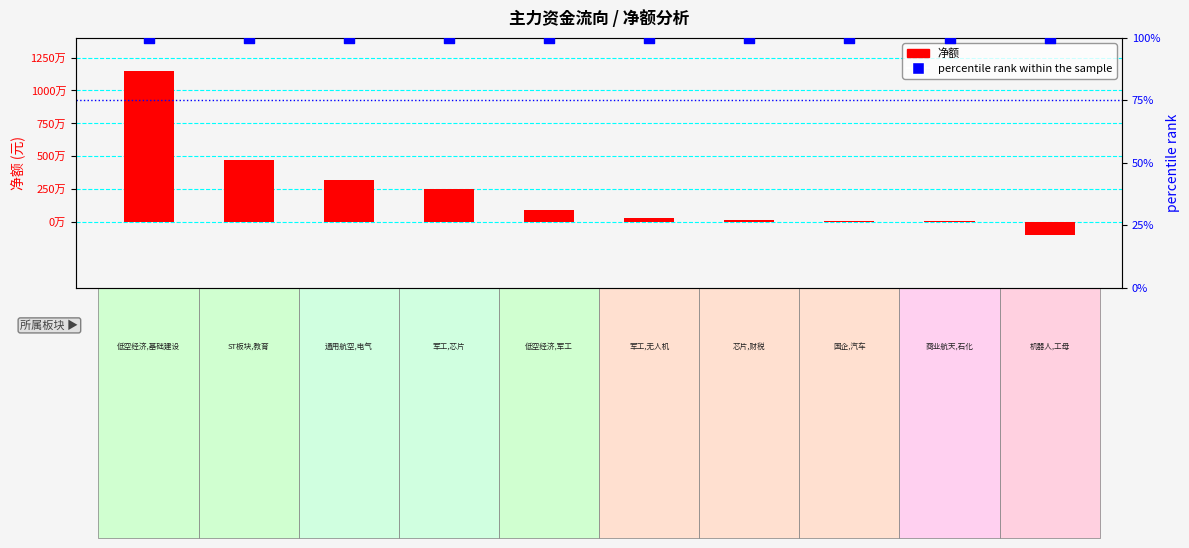

Which series has the largest total across all categories?

净额